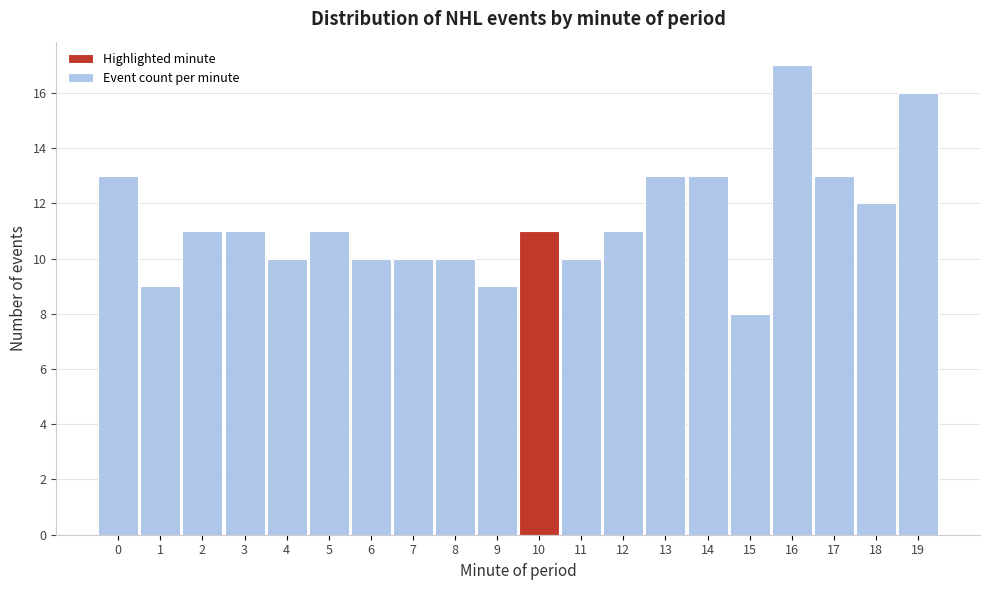

Reading left to right, extract all data points from this chart.

13	9	11	11	10	11	10	10	10	9	11	10	11	13	13	8	17	13	12	16